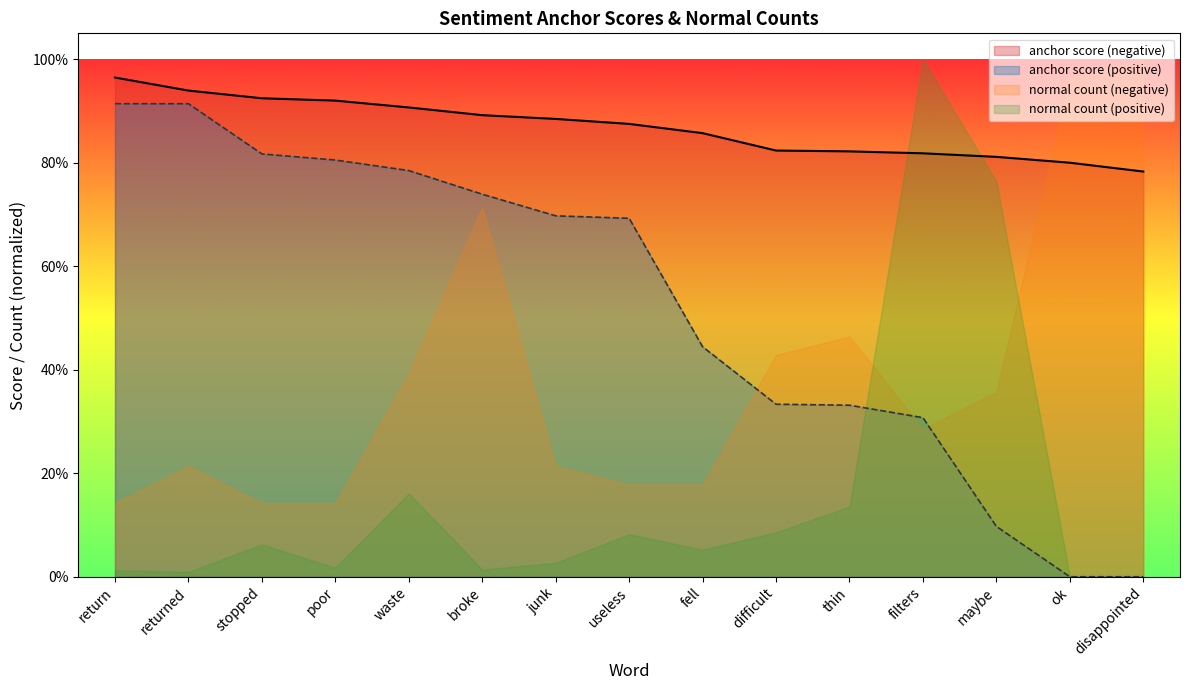

True or false: anchor score (positive) and anchor score (negative) cross at least once.

False